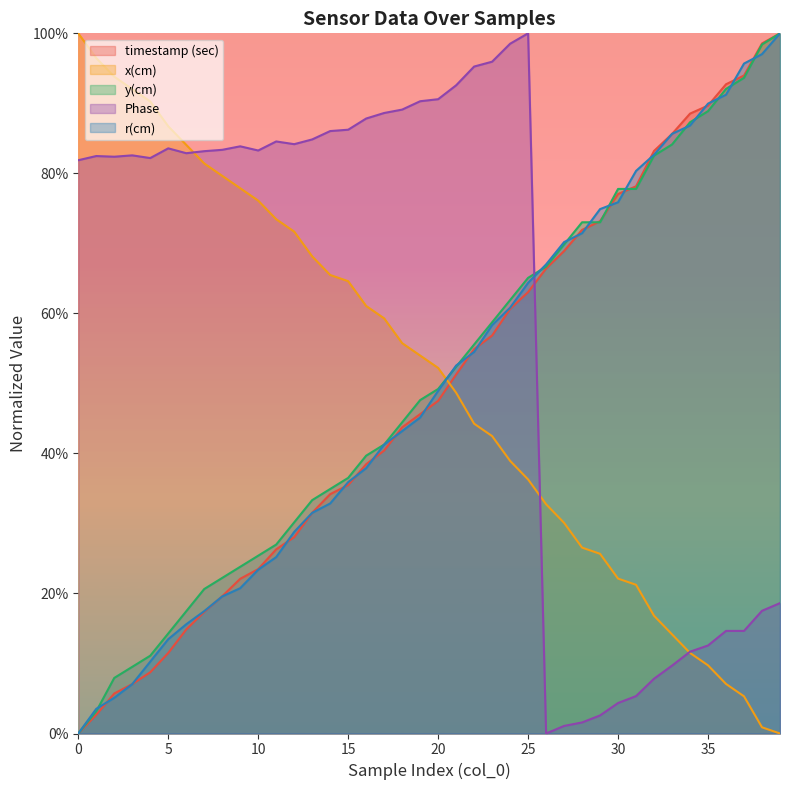

Is the value of y(cm) at 22 greater than the value of x(cm) at 37?

Yes